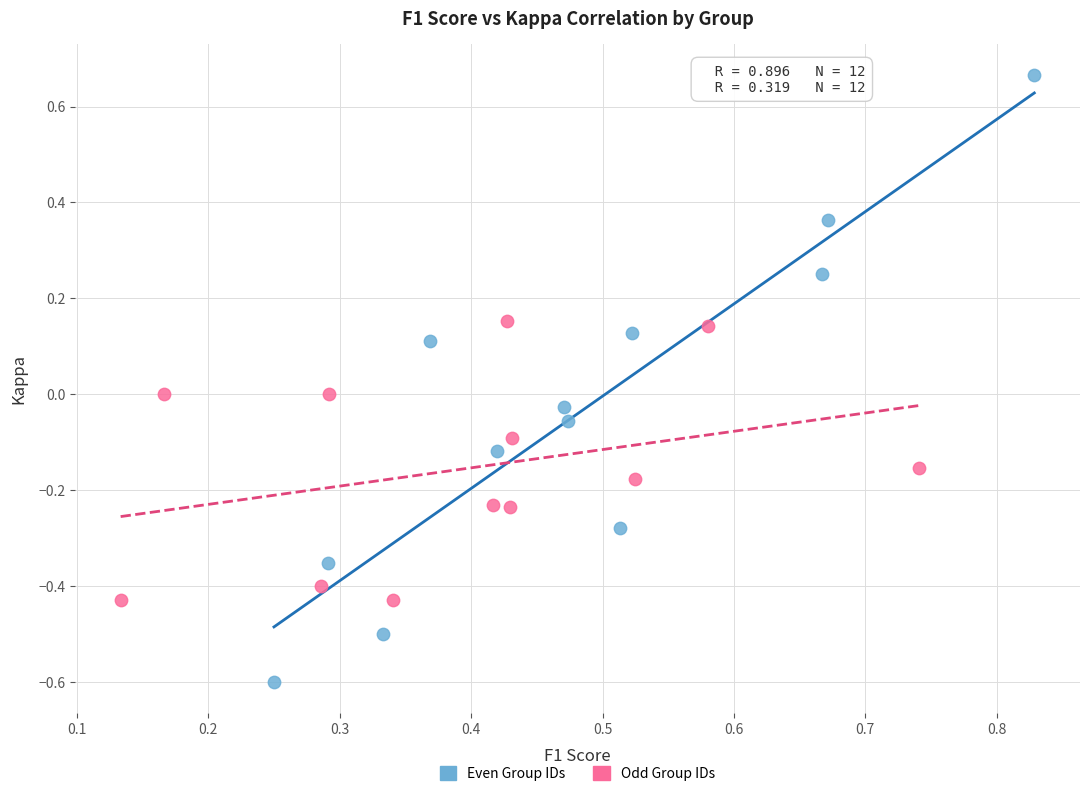

Which series reaches the minimum Y coordinate?

Even Group IDs